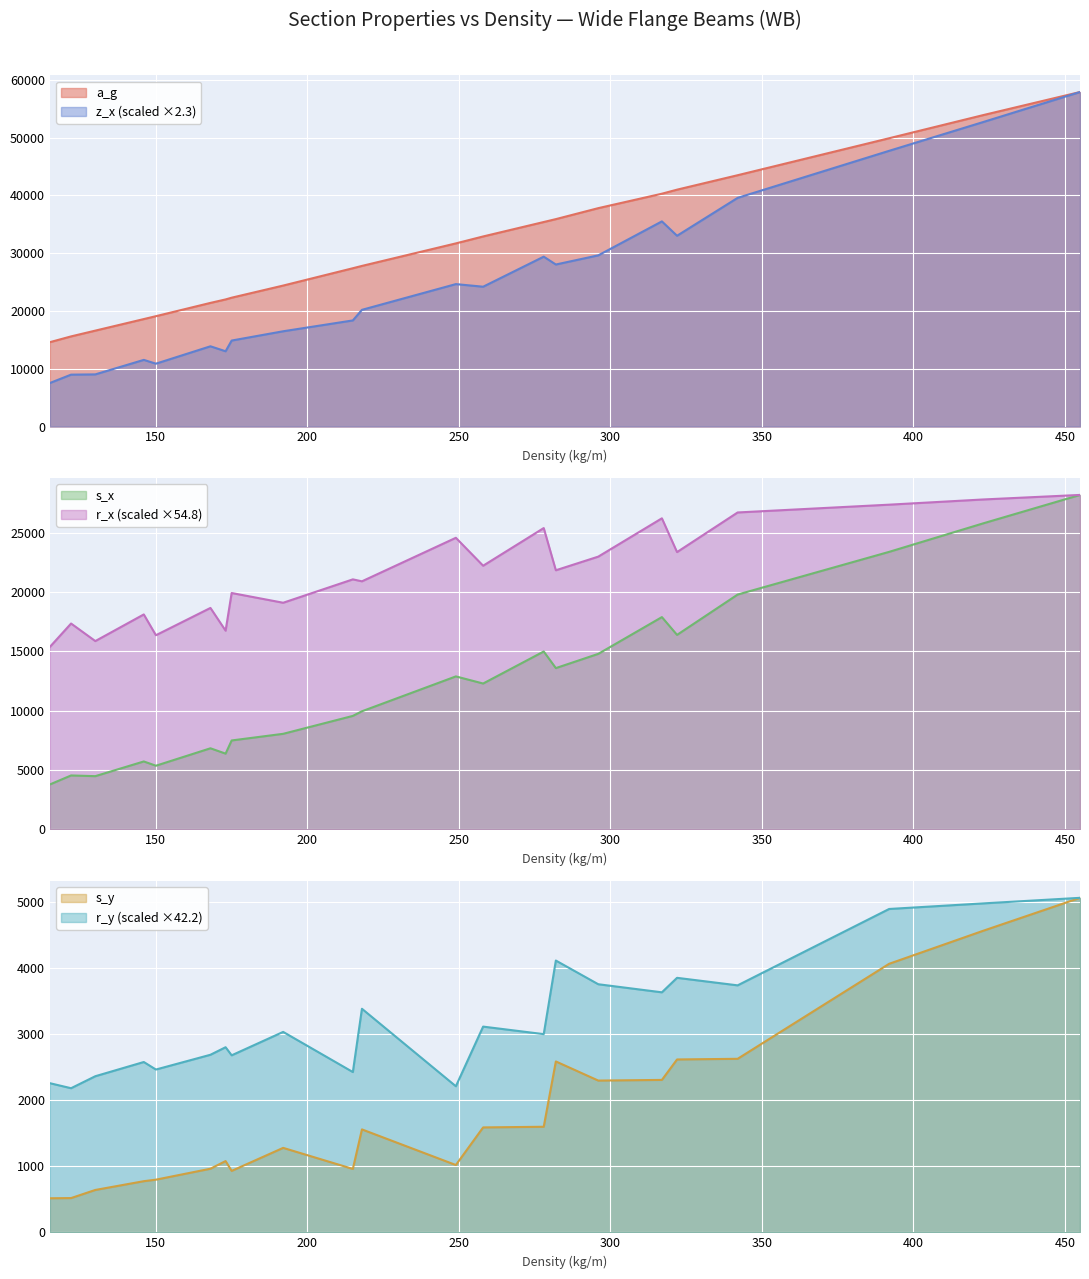

How many data points does each series have?

22